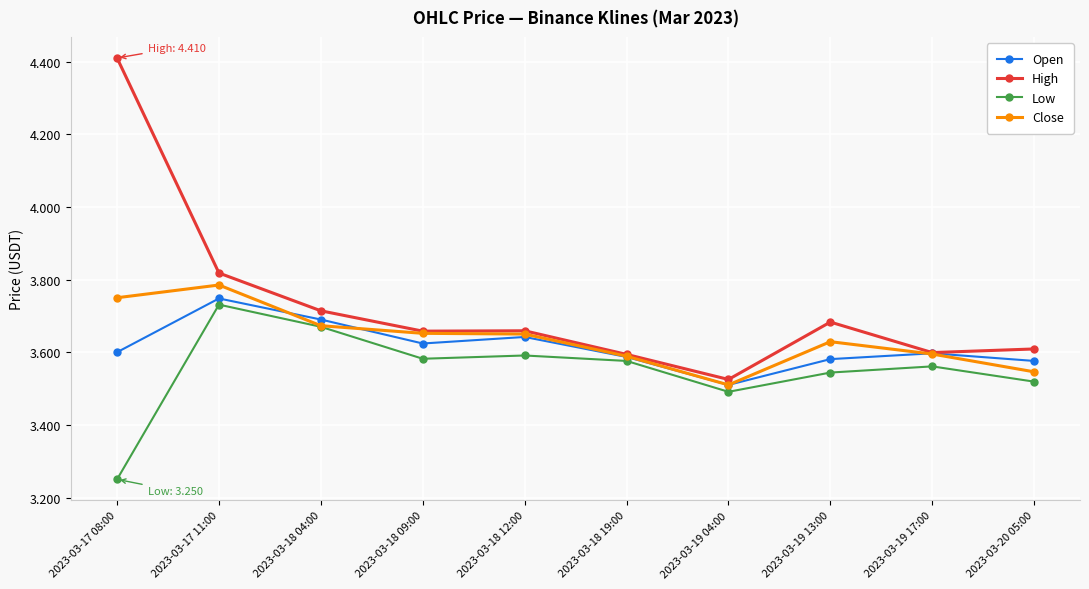

Which category has the highest value across all series?

2023-03-17 08:00